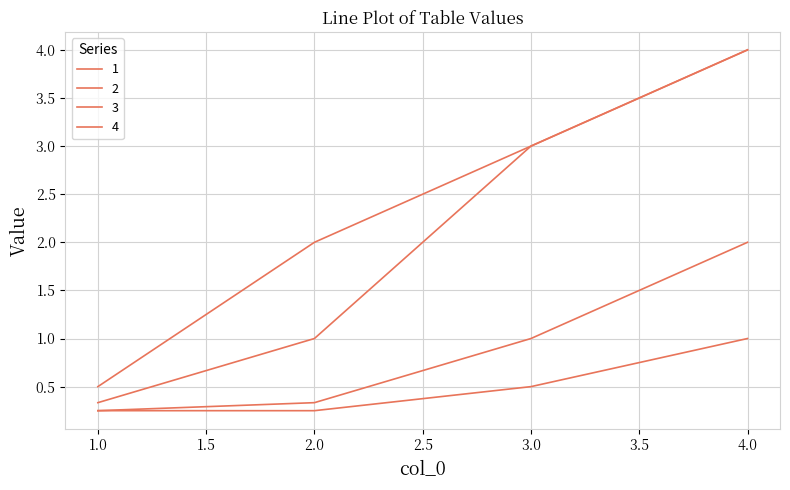

True or false: 4 and 2 intersect in this chart.

False